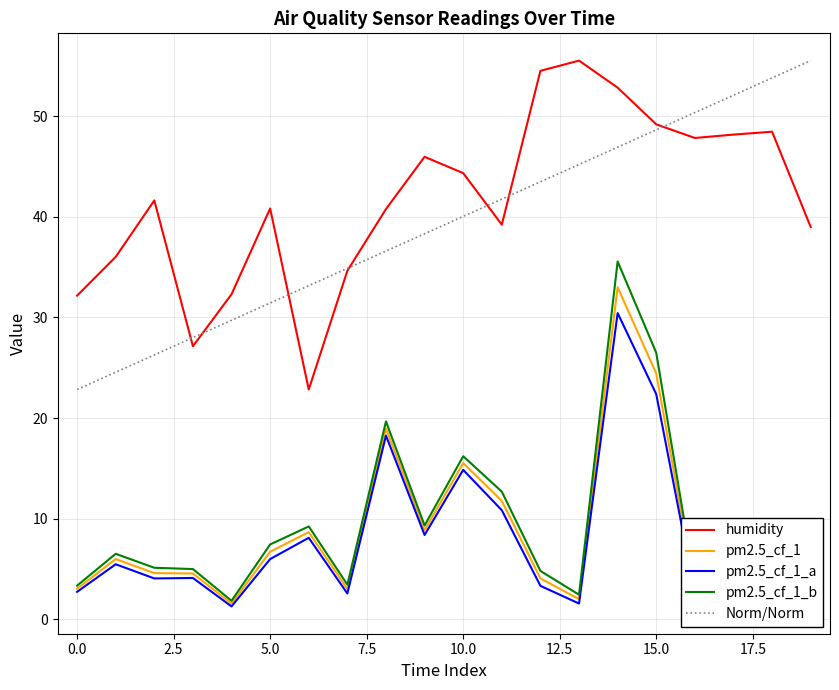

How many values in the pm2.5_cf_1 series are below 5?

10